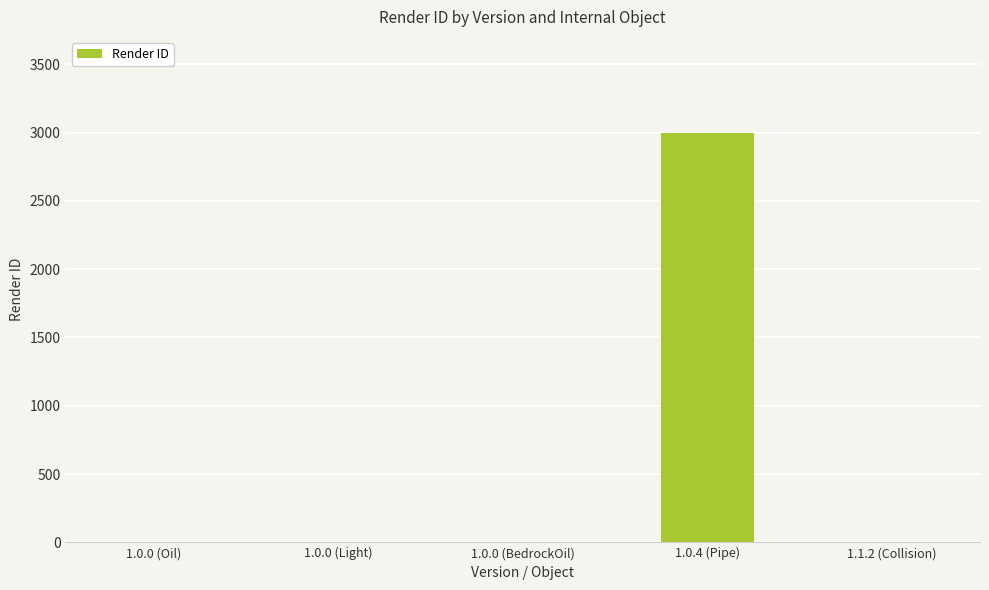

What is the change in value from 1.0.0 (Oil) to 1.0.4 (Pipe)?

+3000